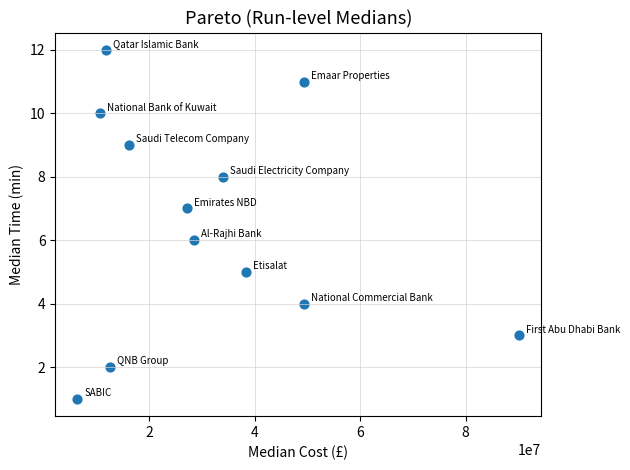

What is the range of Y values (max minus min)?

11